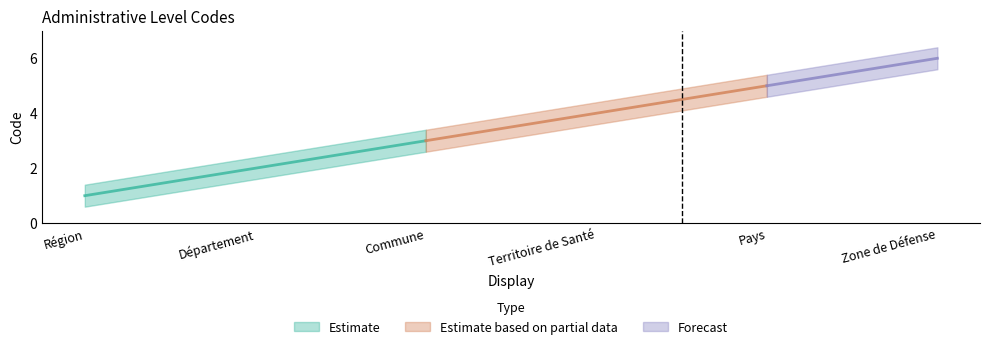

How many data points are less than 4?

3